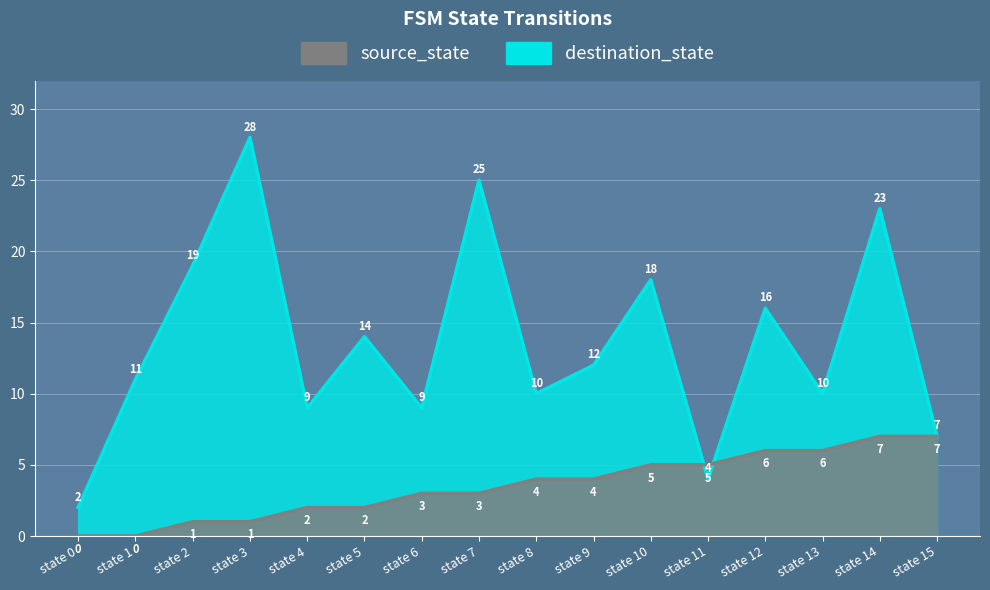

How many interior local valleys does the destination_state series have?

5